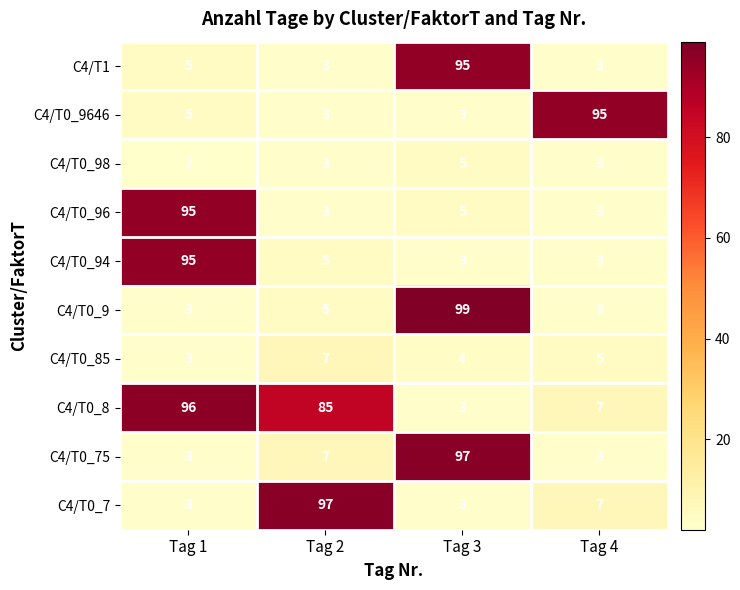

What is the approximate value of C4/T0_75 at Tag 1, to the nearest 5?

5